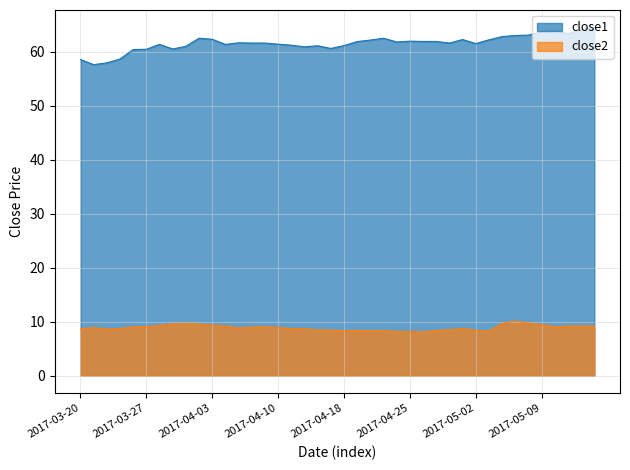

What is the value of the close1 point at the 28th from the left?

61.9